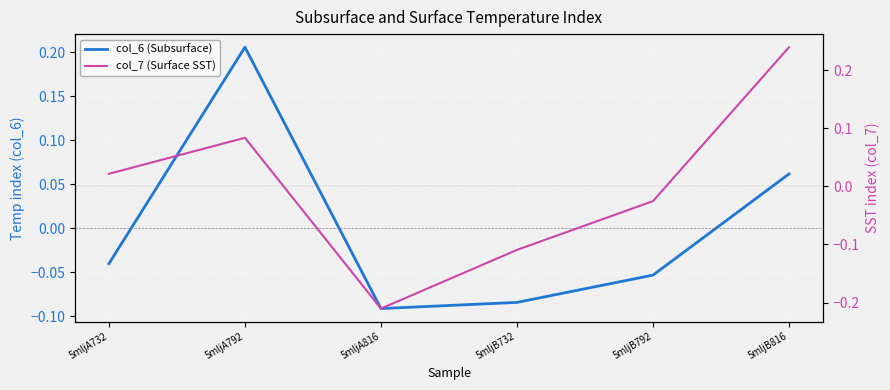

How many lines are shown in the chart?

2